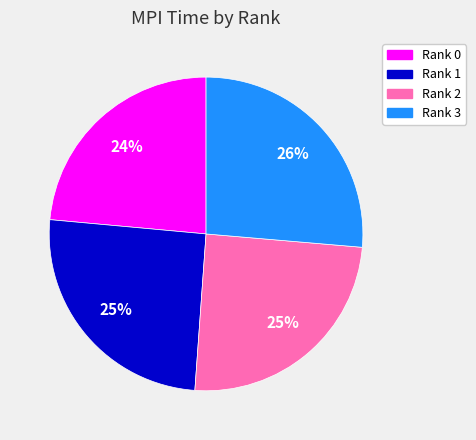

How many slices are in this pie chart?

4